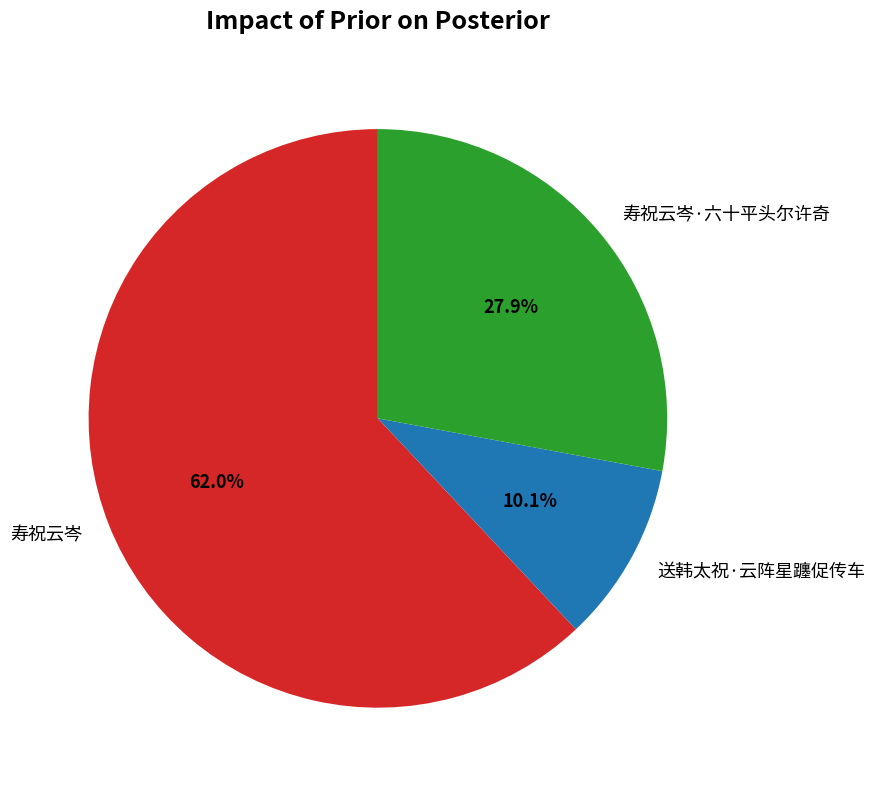

Does 寿祝云岑 represent more than half of the total?

Yes